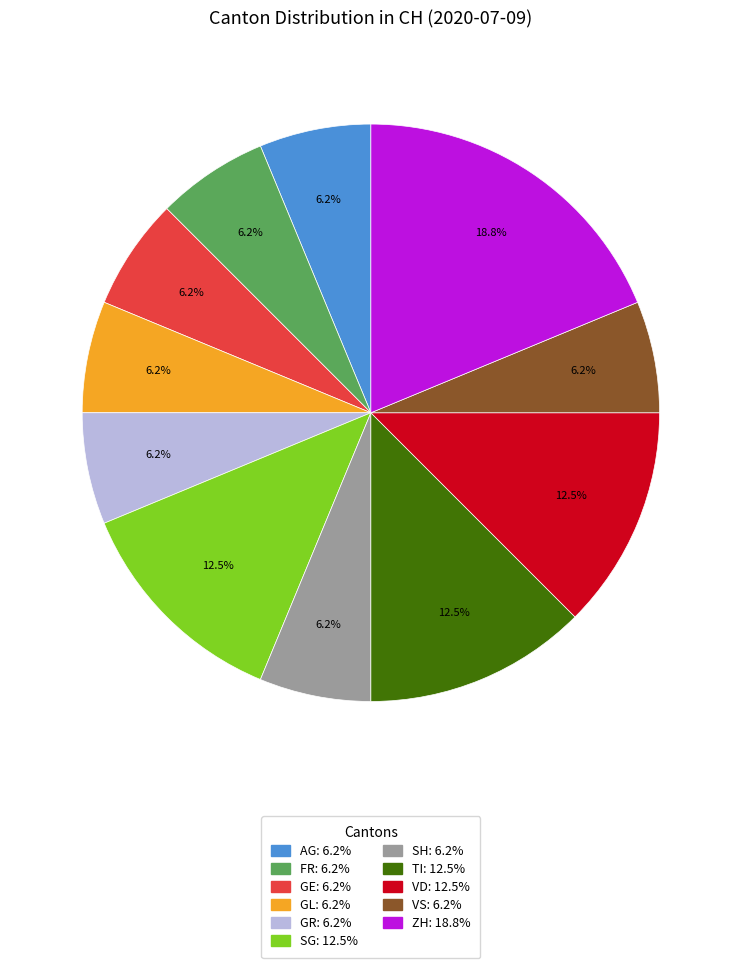

Is there any slice that represents more than half of the pie?

No